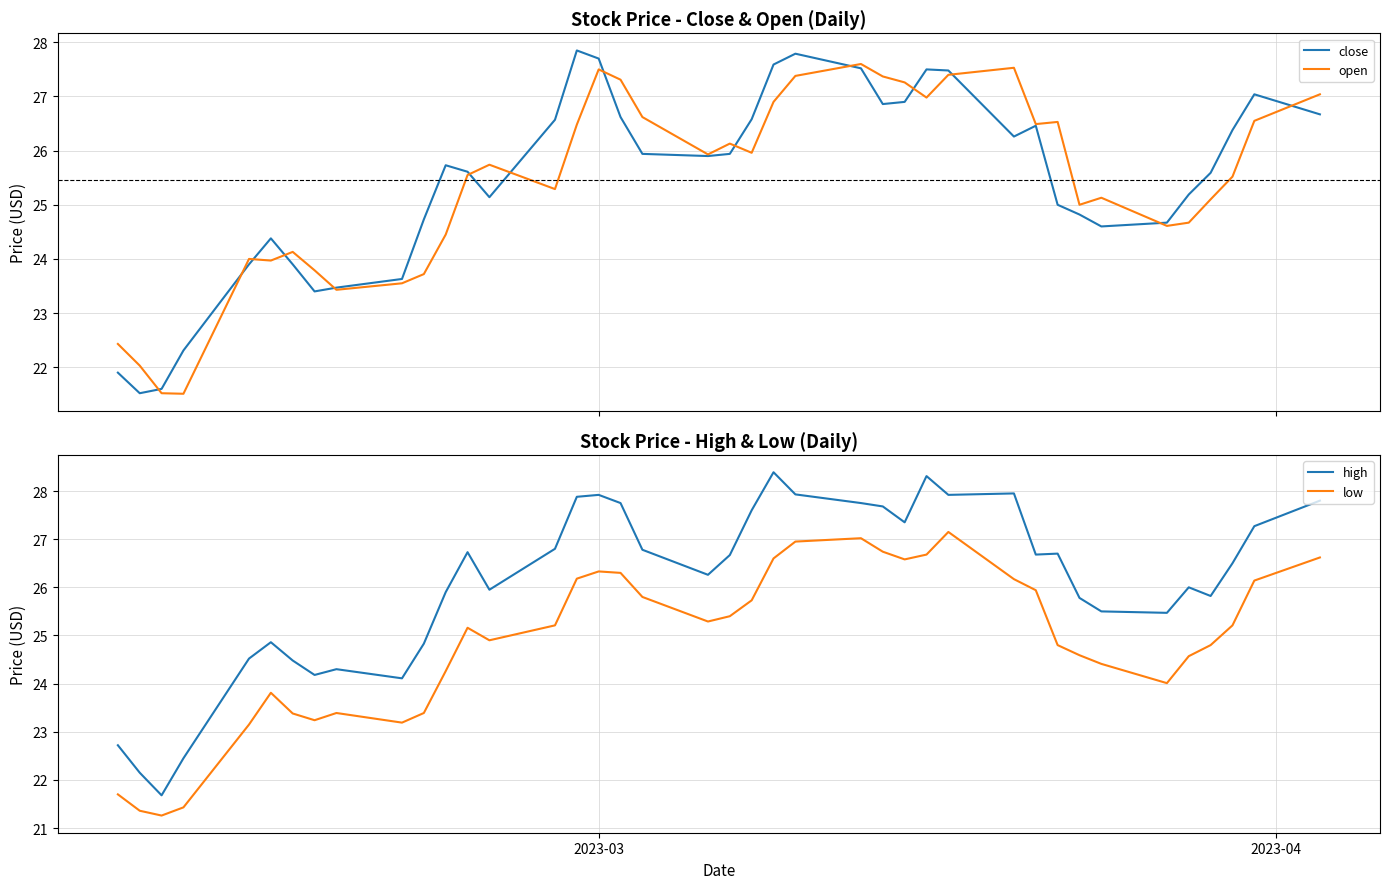

True or false: high has more than 2 points higher than both neighbors.

True